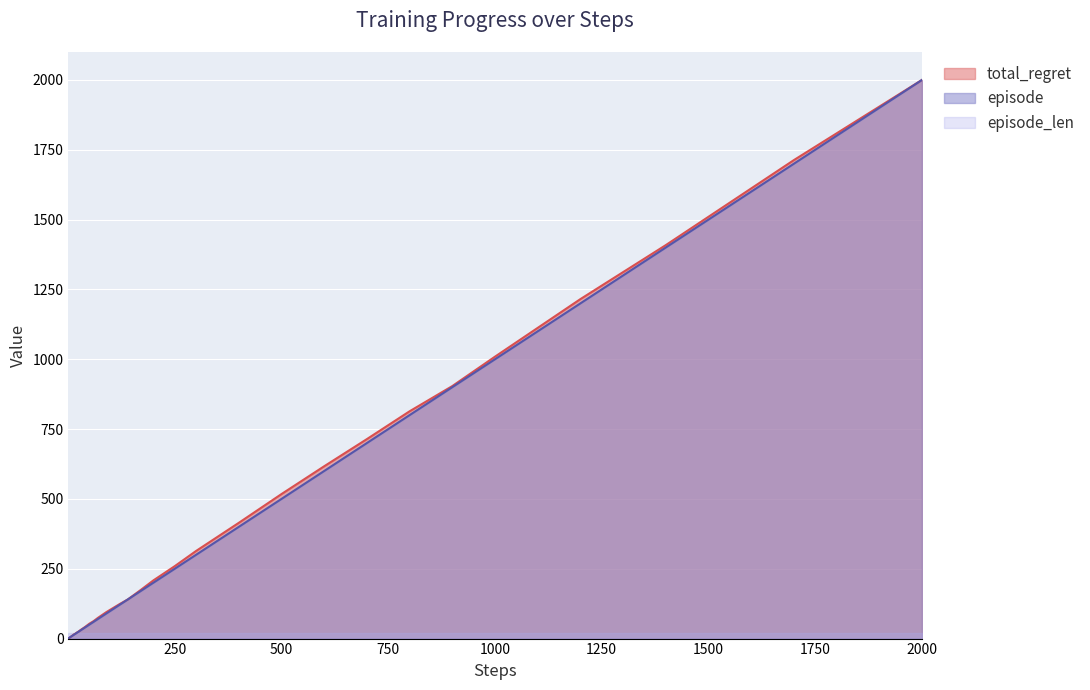

At which category is the sum across all series the highest?

2000